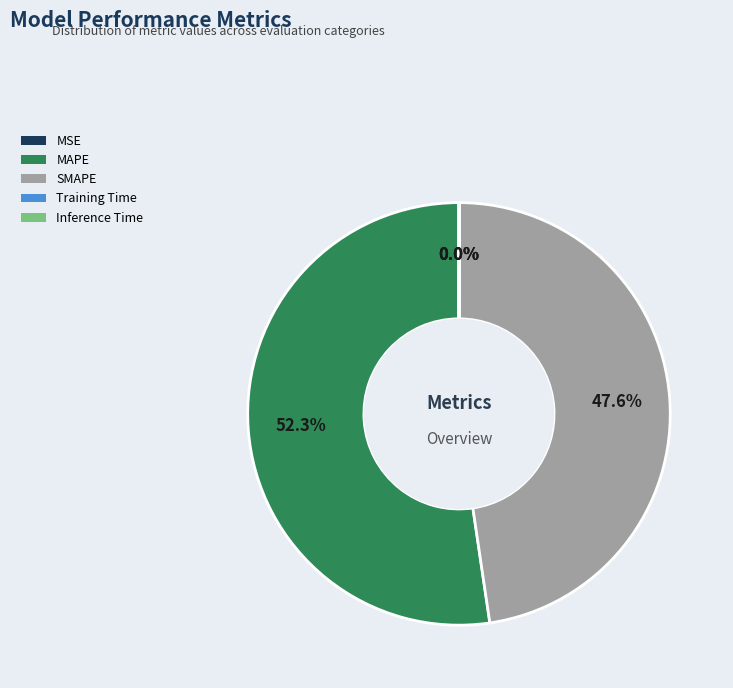

What is the largest slice in the pie chart?

MAPE